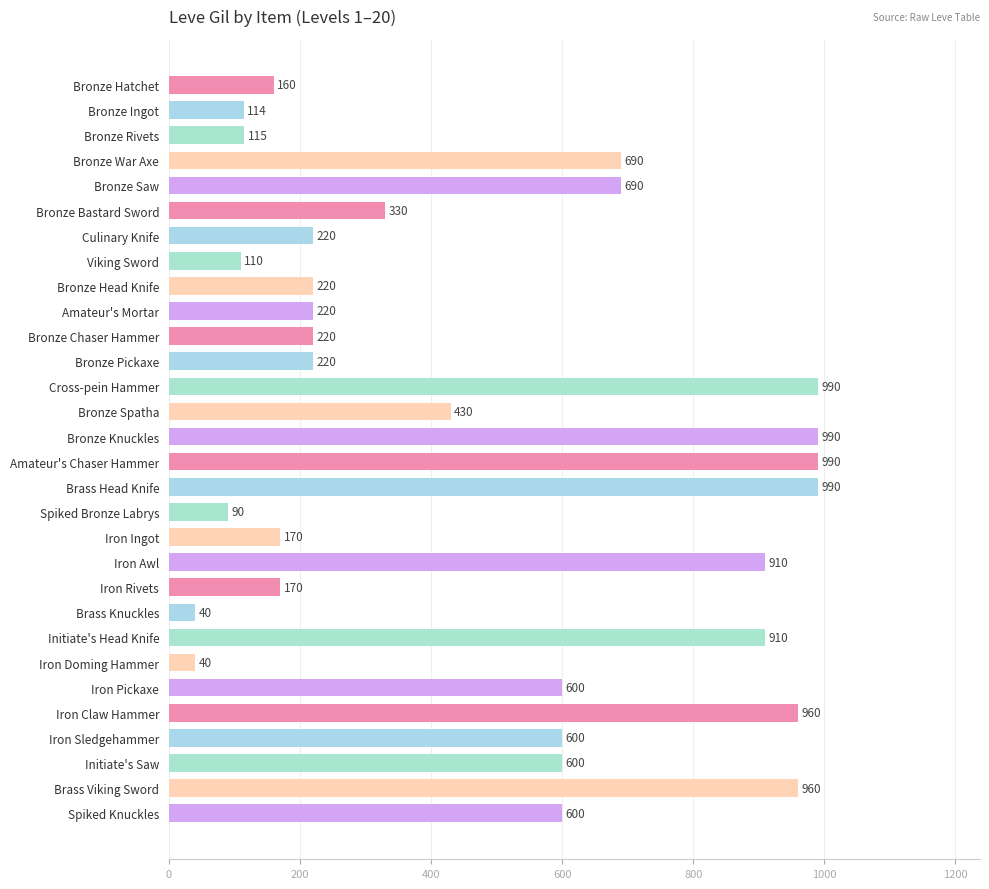

What is the smallest value displayed?

40